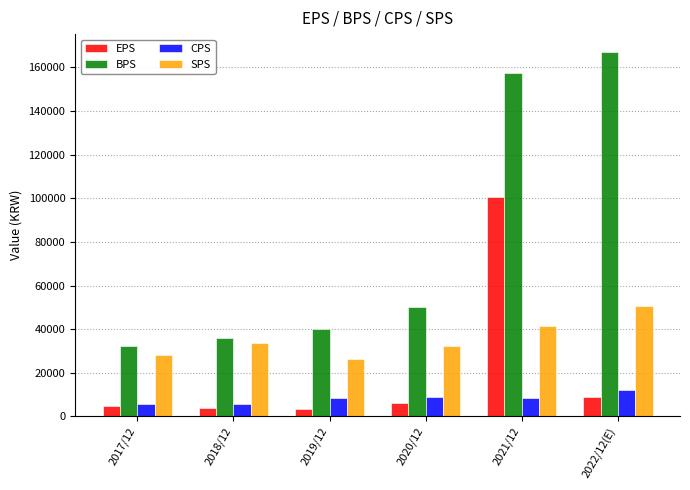

How many values in the EPS series are below 6097?

3